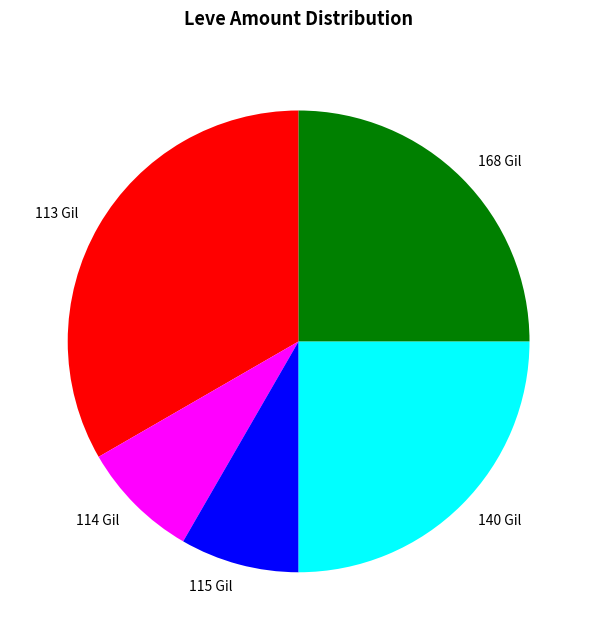

What is the largest slice in the pie chart?

113 Gil